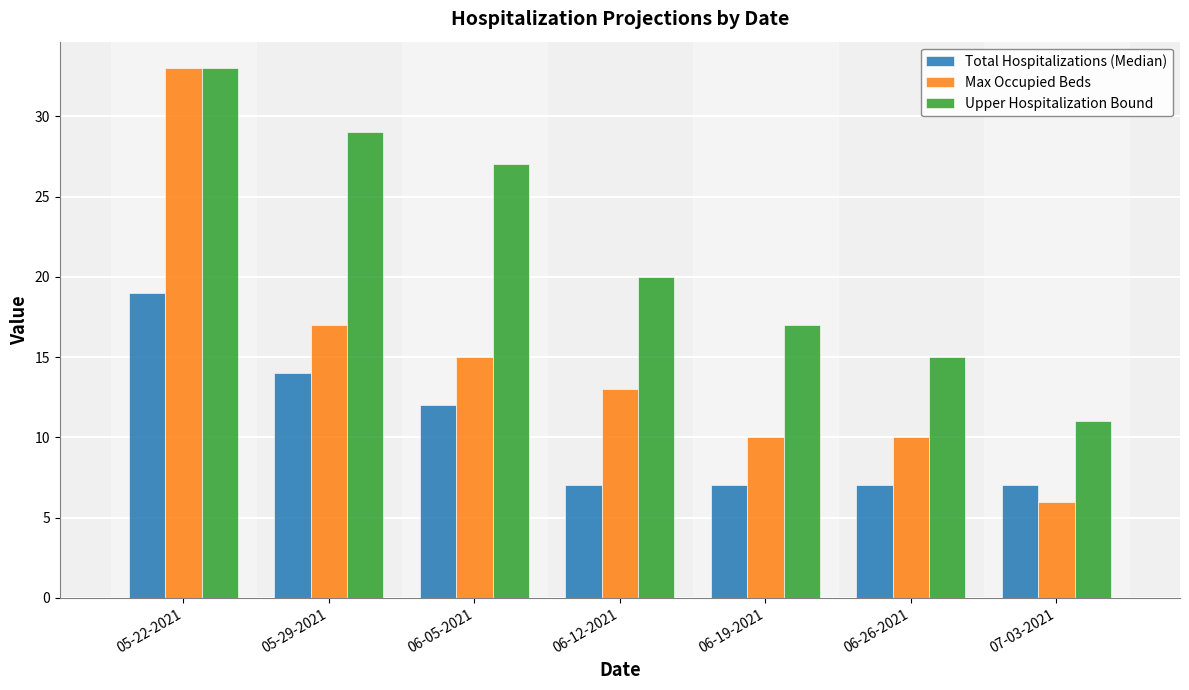

What is the label of the 4th bar from the left?

06-12-2021